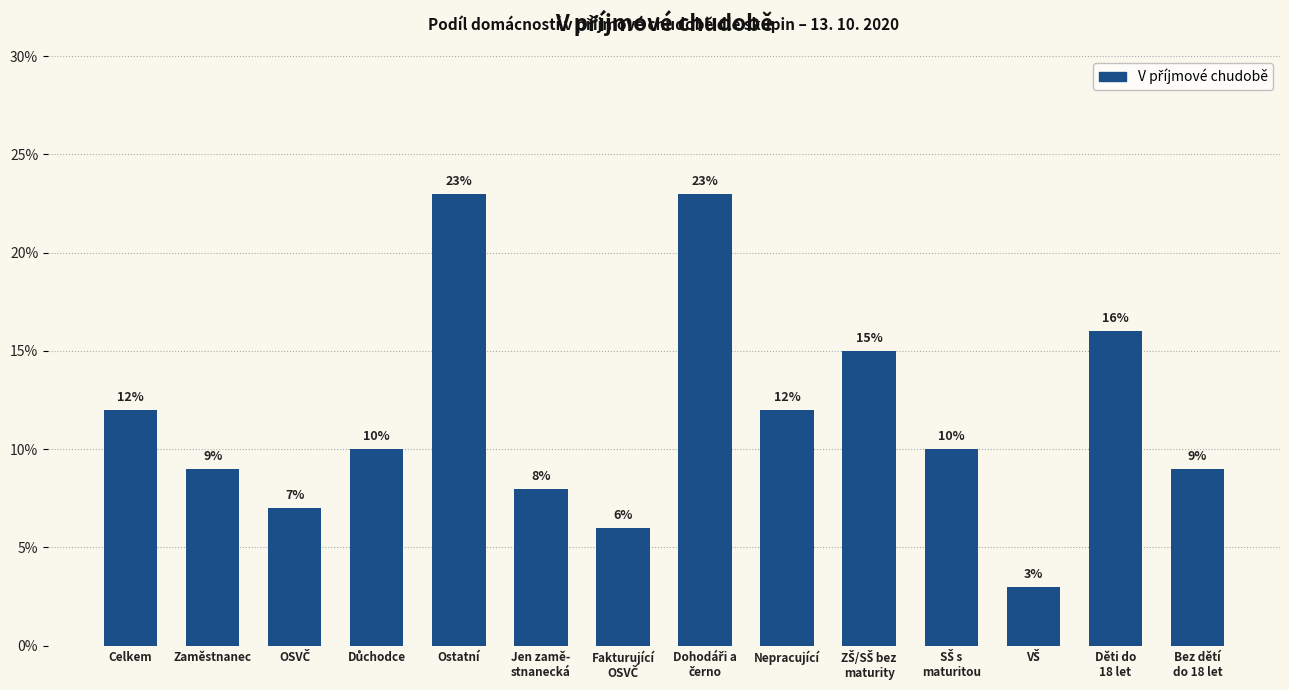

Reading right to left, what are all the values shown in this chart?

9.0	16.0	3.0	10.0	15.0	12.0	23.0	6.0	8.0	23.0	10.0	7.0	9.0	12.0